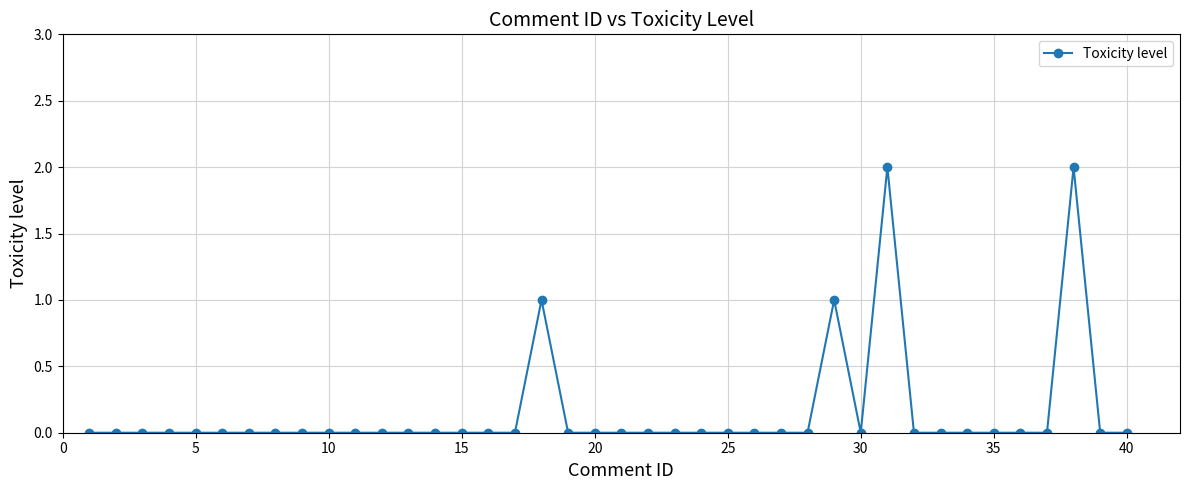

What is the sum of all values?

6